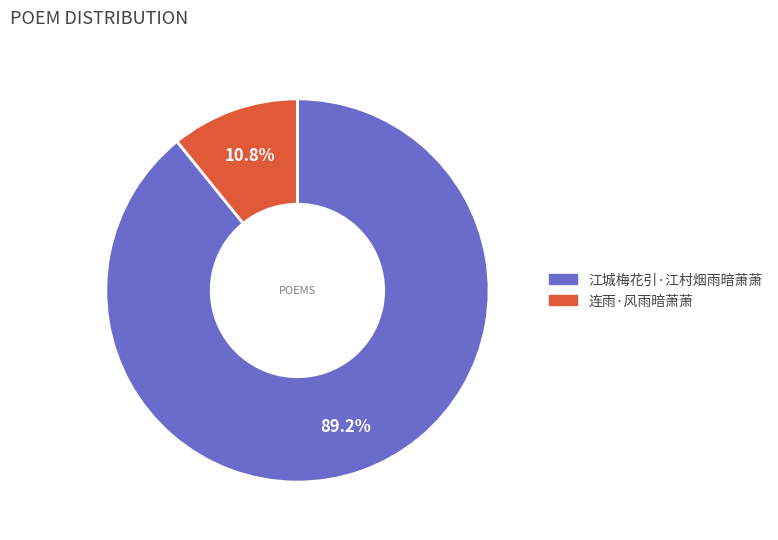

How many slices are in this pie chart?

2